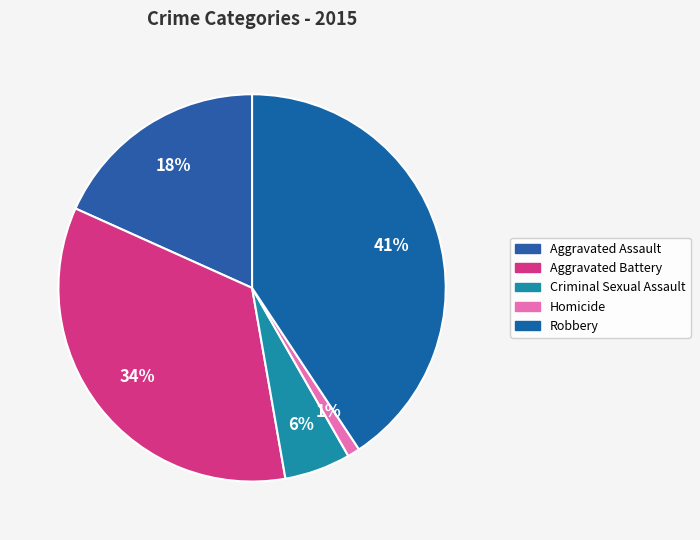

Rank the categories by value from lowest to highest.

Homicide, Criminal Sexual Assault, Aggravated Assault, Aggravated Battery, Robbery